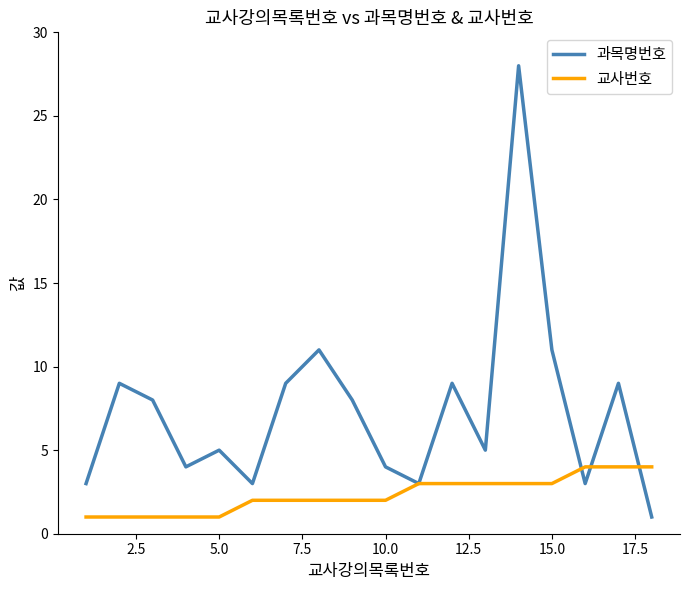

Reading left to right, transcribe all the data shown in this chart.

과목명번호: 3	9	8	4	5	3	9	11	8	4	3	9	5	28	11	3	9	1
교사번호: 1	1	1	1	1	2	2	2	2	2	3	3	3	3	3	4	4	4